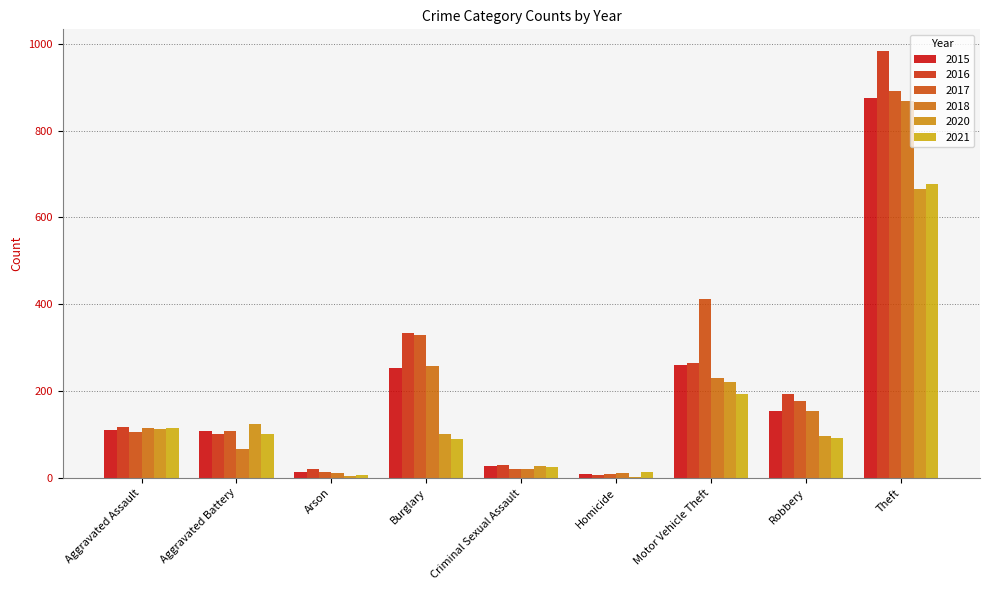

Is it true that 2015 equals 254 at Burglary?

True